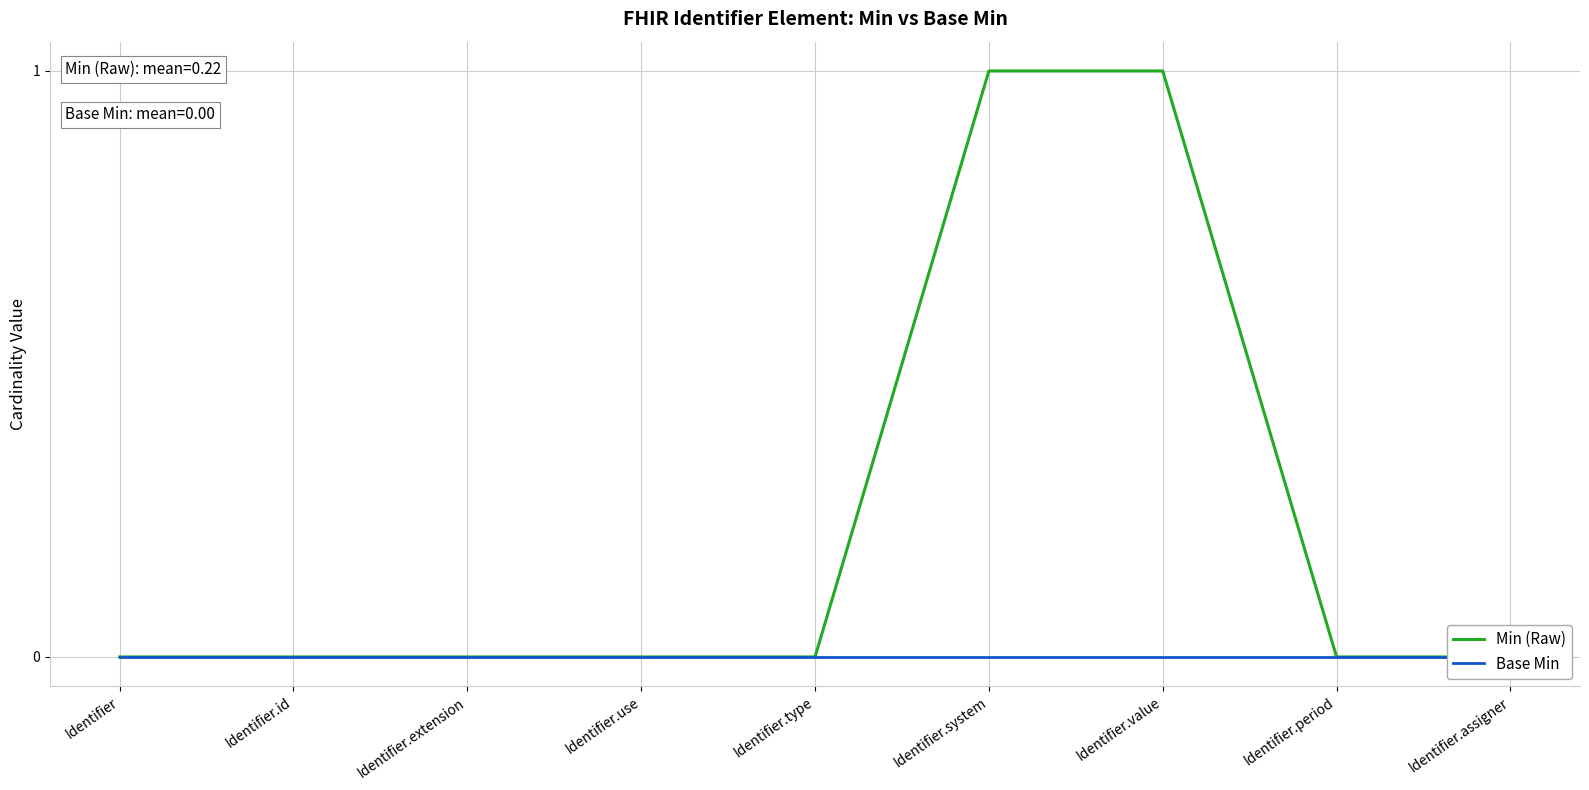

Reading left to right, extract all data points from this chart.

Min (Raw): 0	0	0	0	0	1	1	0	0
Base Min: 0	0	0	0	0	0	0	0	0